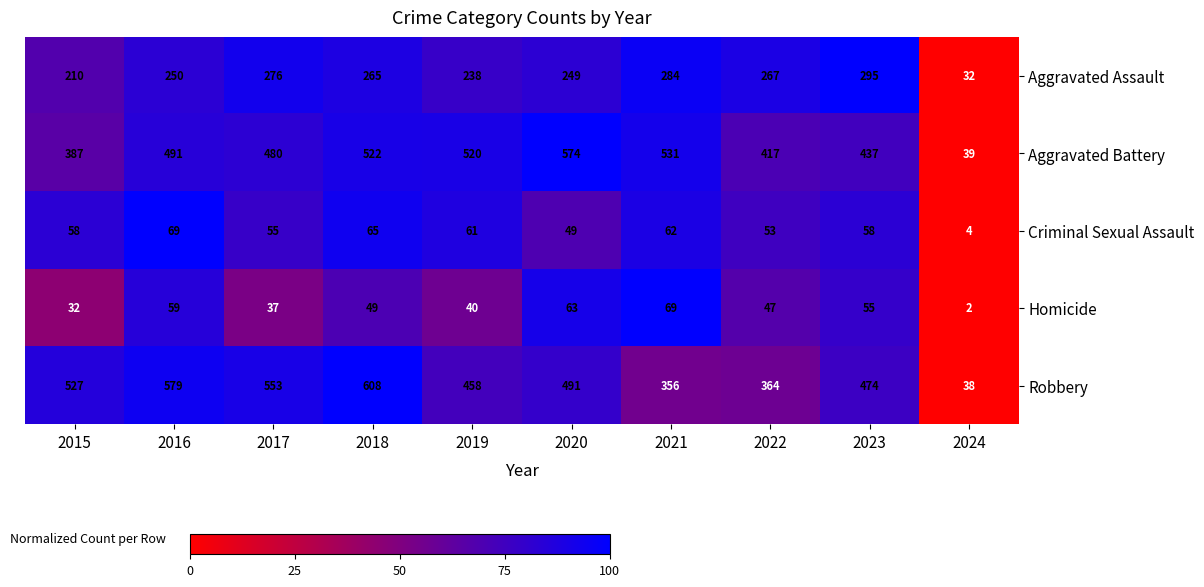

How many data points does each series have?

10